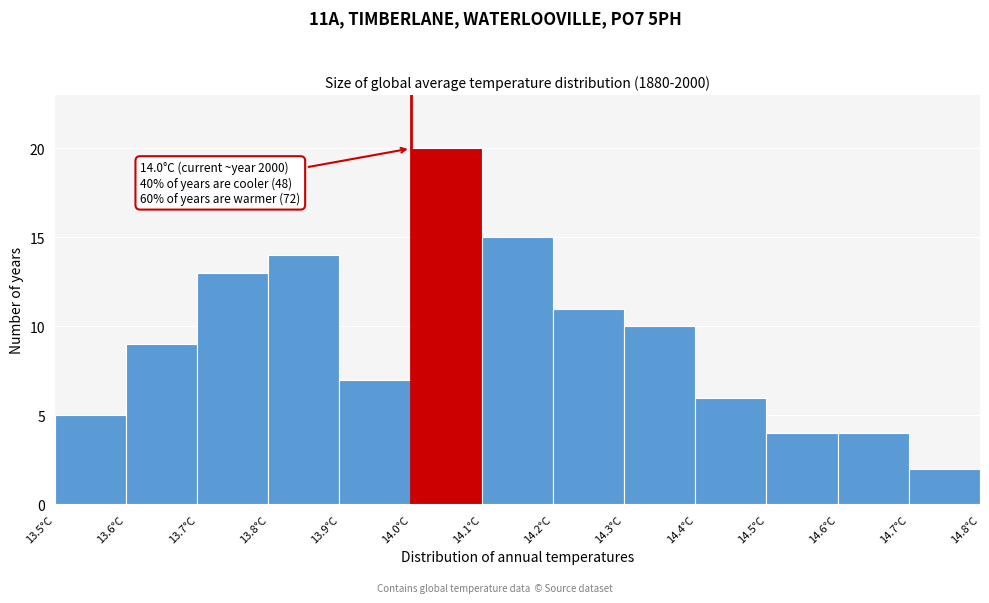

Which range on the x-axis has the tallest bar?

14.0 to 14.1